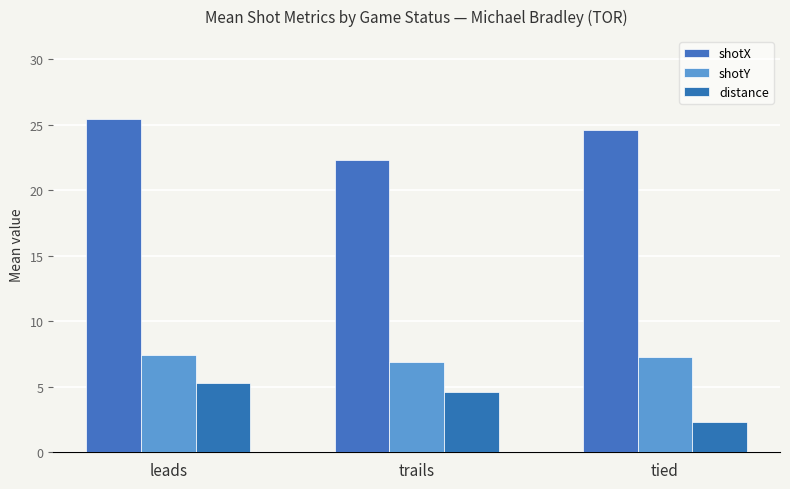

The shotY series shows 6.9 at trails. True or false?

True